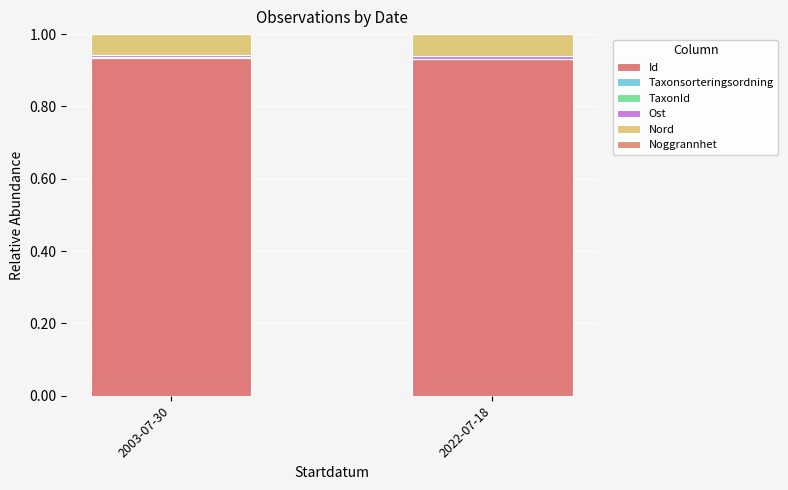

Are the bars horizontal?

No